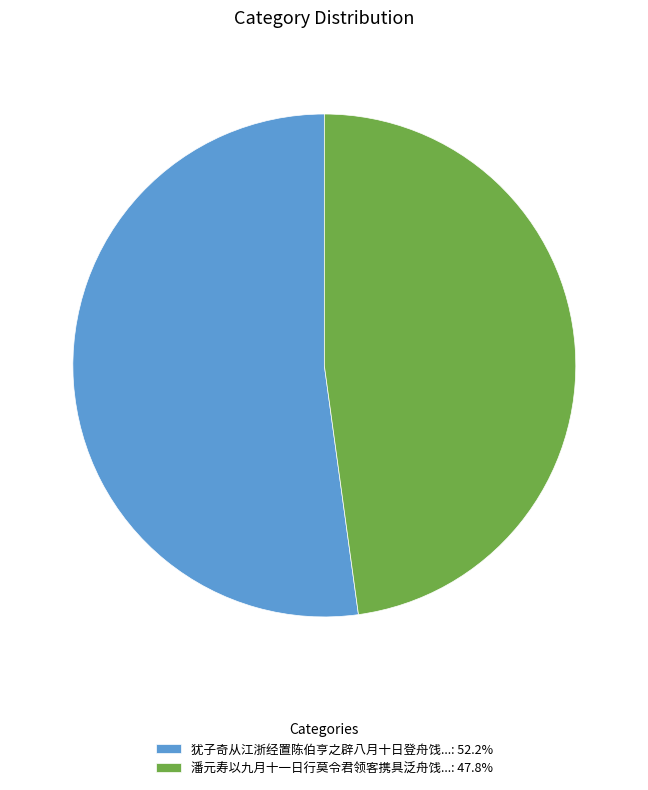

Approximately how many times larger is the value at 潘元寿以九月十一日行莫令君领客携具泛舟饯...: 47.8% compared to 犹子奇从江浙经置陈伯亨之辟八月十日登舟饯...: 52.2%?

0.9